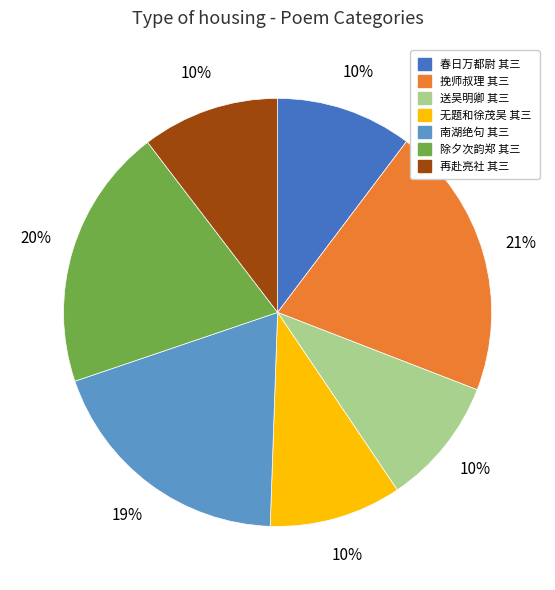

Is there any slice that represents more than half of the pie?

No